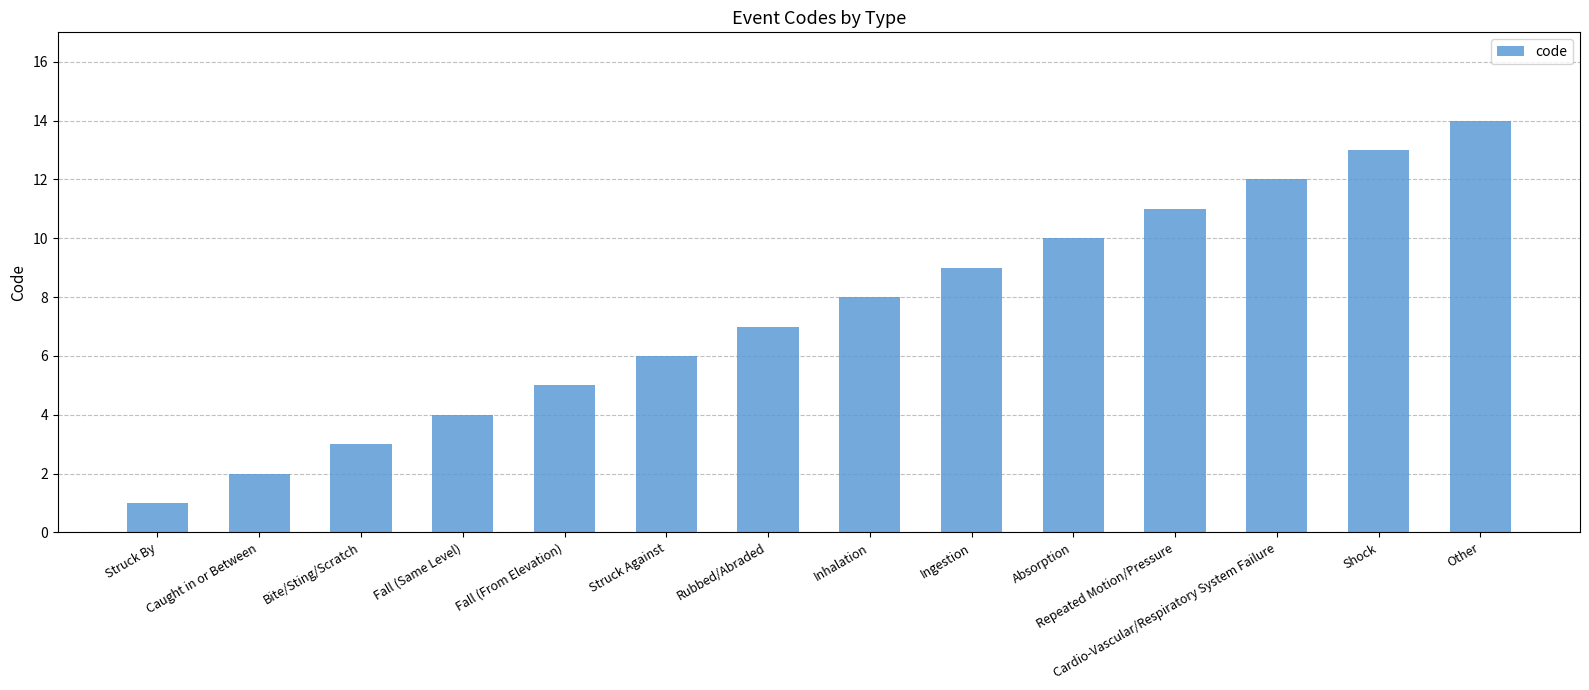

The value at Cardio-Vascular/Respiratory System Failure is 12. True or false?

True